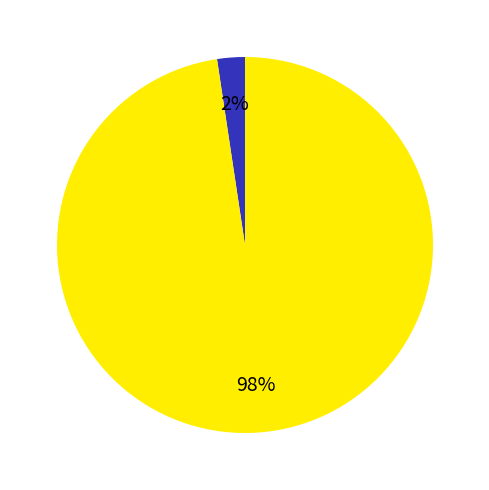

To the nearest percent, what is the average slice percentage?

50%